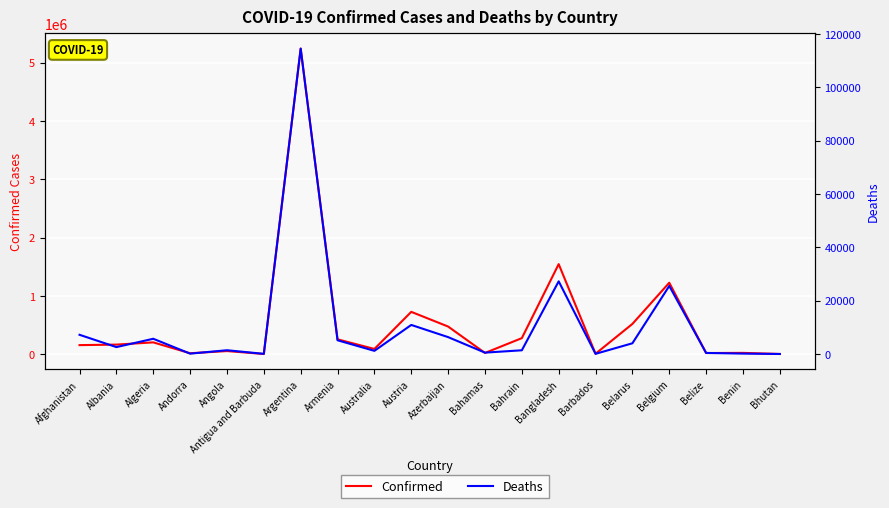

True or false: Confirmed has more than 1 points higher than both neighbors.

True